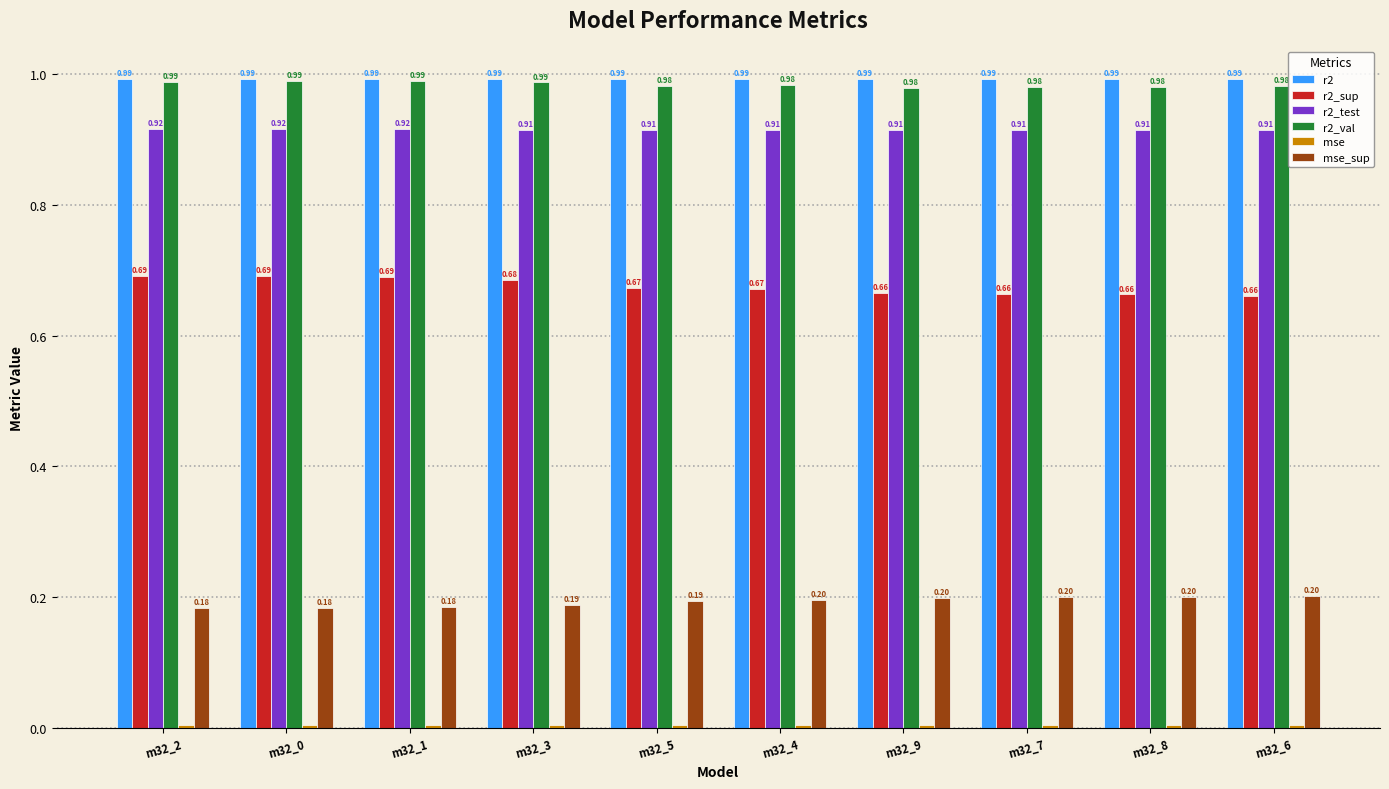

What is the sum of all r2 values?

9.9